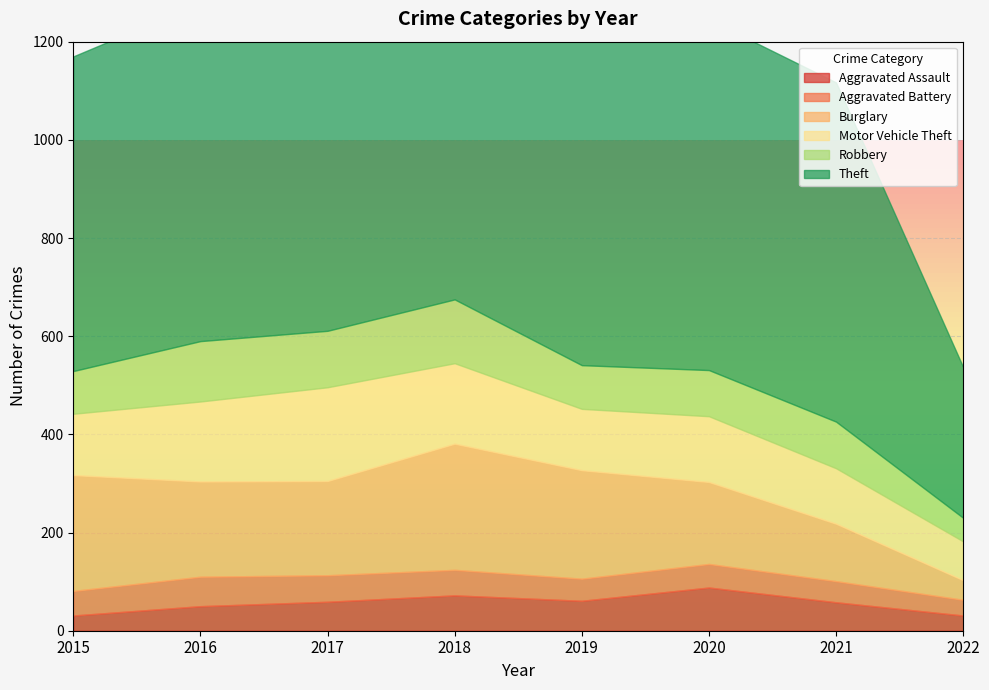

What is the difference between the Theft values at 2022 and 2017?

566